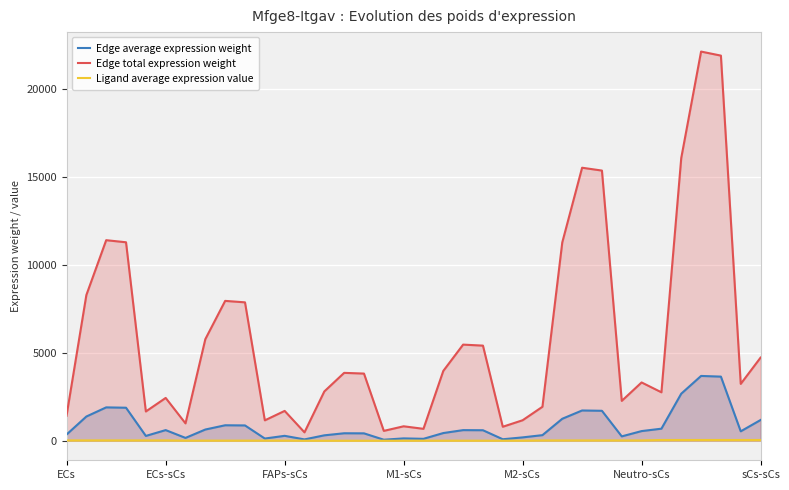

What is the minimum value shown in the chart?

5.4